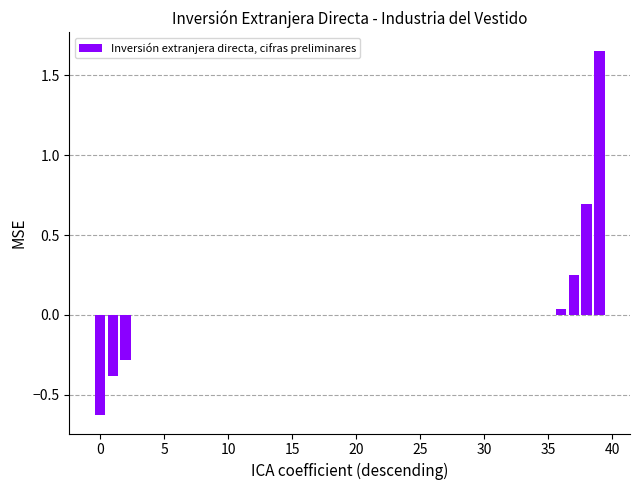

What is the sum of all values?

1.3